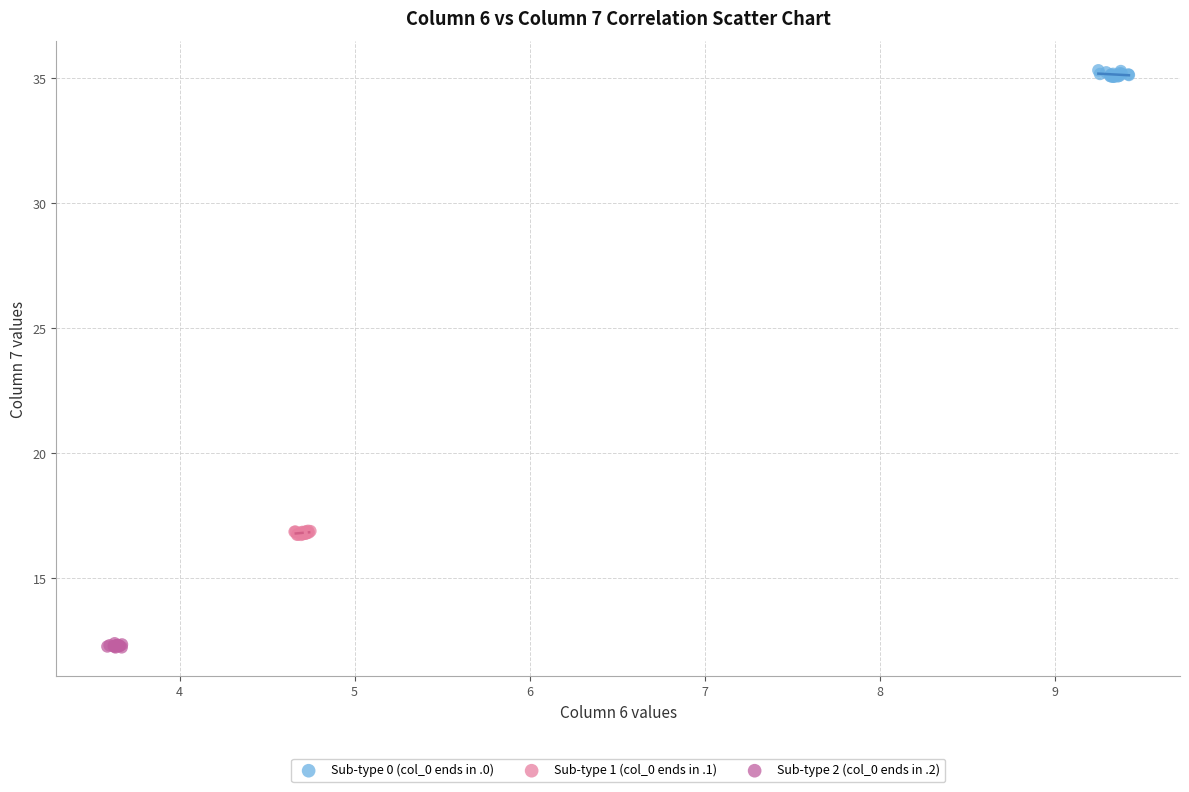

Which series contains the lowest Y value?

Sub-type 2 (col_0 ends in .2)